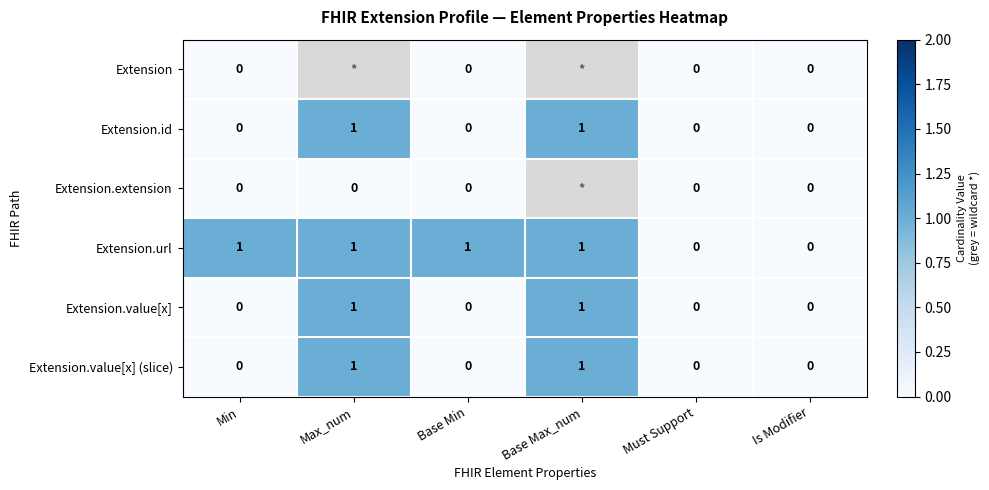

The Extension.value[x] series shows 0.5 at Min. True or false?

False